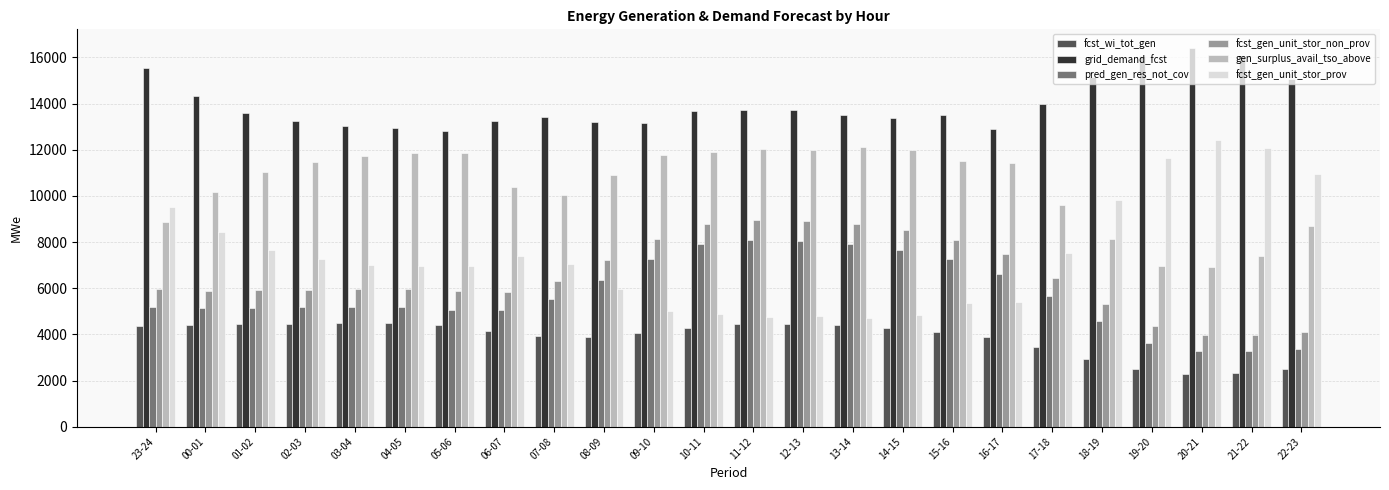

Where does the fcst_gen_unit_stor_prov series first go above 7056?

23-24